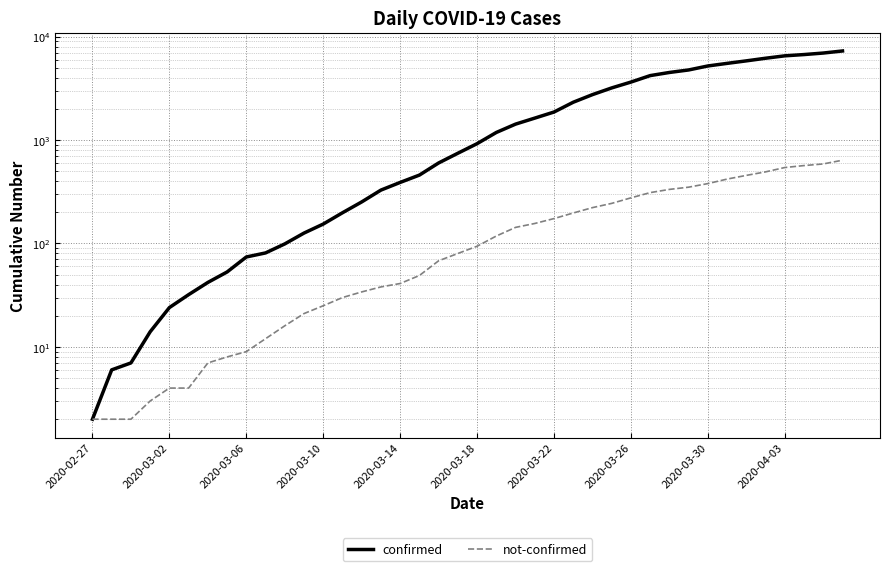

Where is not-confirmed nearest to the value 320?

29